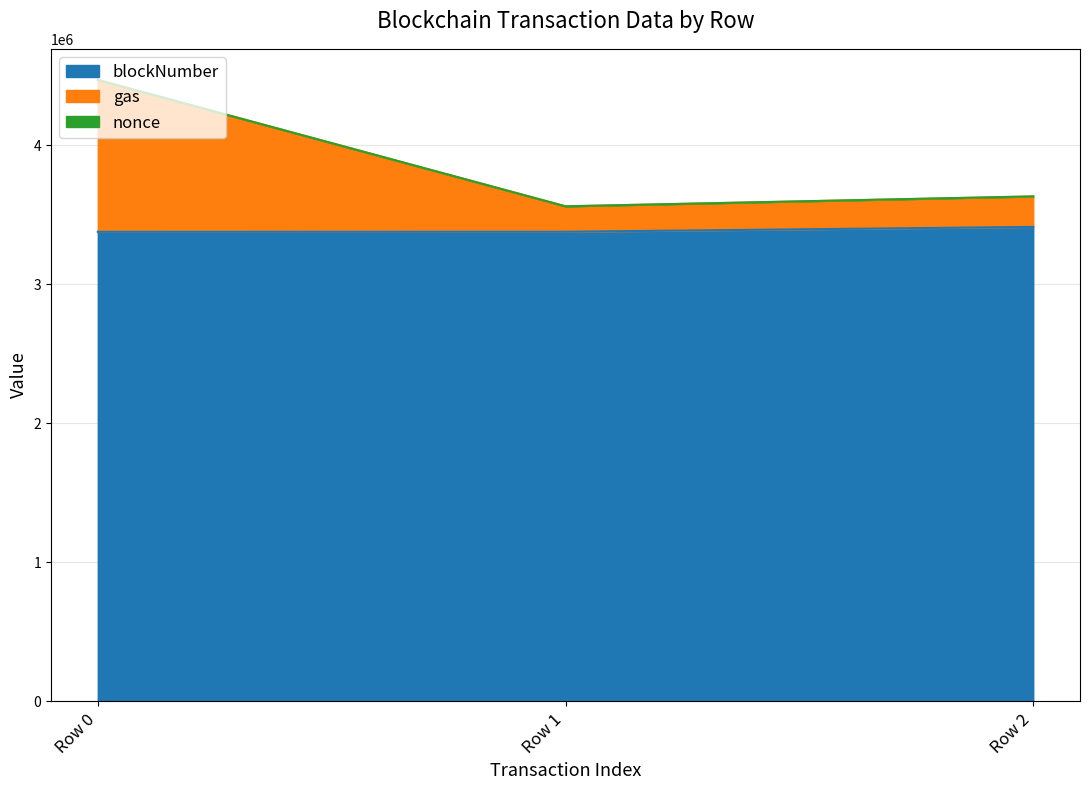

Which label corresponds to the smallest value in the chart?

Row 0